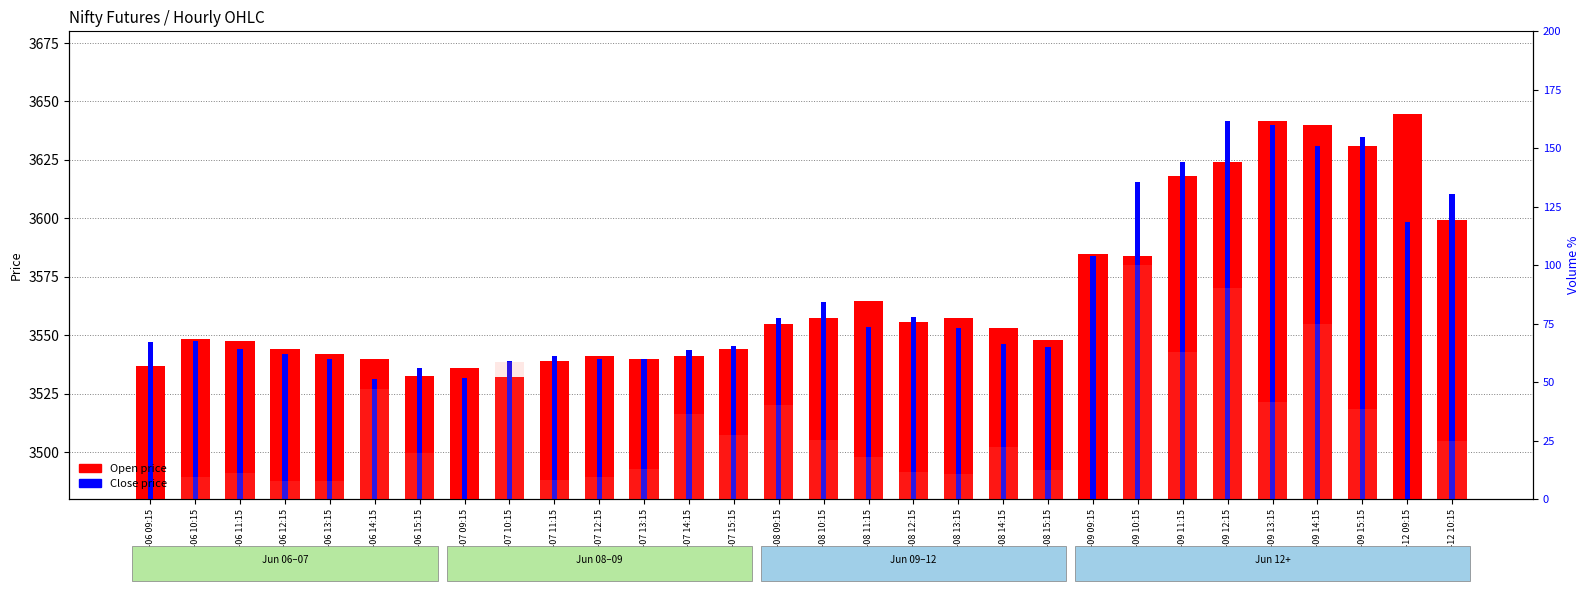

Which series has the widest spread of values?

Open (price)